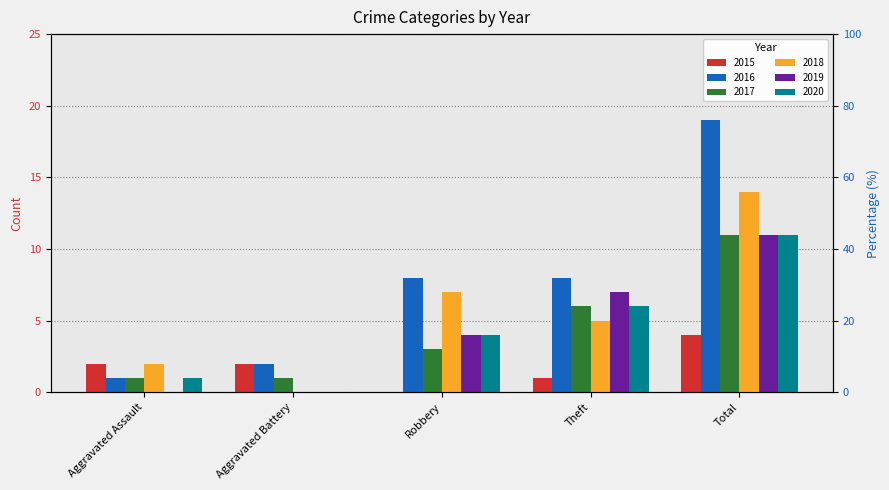

What is the greatest value displayed?

19